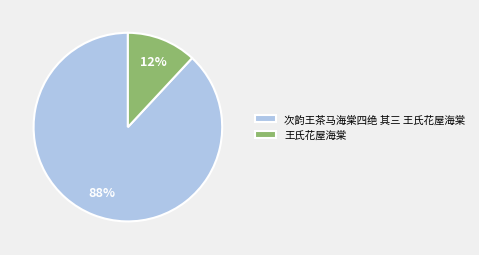

Is the sum of 王氏花屋海棠 and 次韵王茶马海棠四绝 其三 王氏花屋海棠 greater than half?

Yes